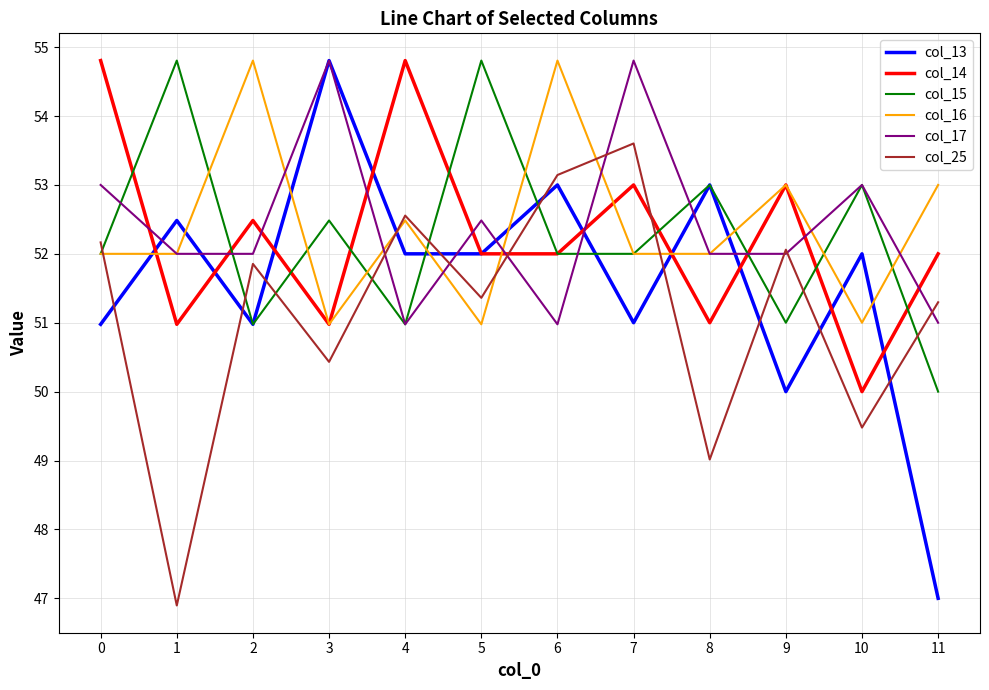

Is the value of col_17 at 6 greater than the value of col_25 at 6?

No